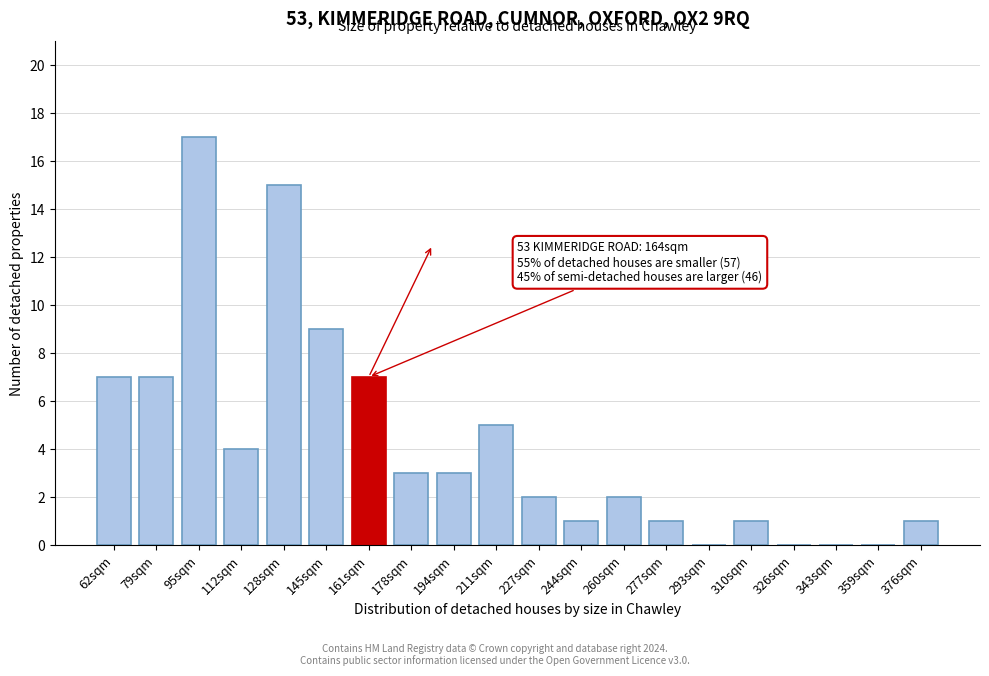

Reading right to left, list all the values displayed in this chart.

376sqm=1	359sqm=0	343sqm=0	326sqm=0	310sqm=1	293sqm=0	277sqm=1	260sqm=2	244sqm=1	227sqm=2	211sqm=5	194sqm=3	178sqm=3	161sqm=7	145sqm=9	128sqm=15	112sqm=4	95sqm=17	79sqm=7	62sqm=7